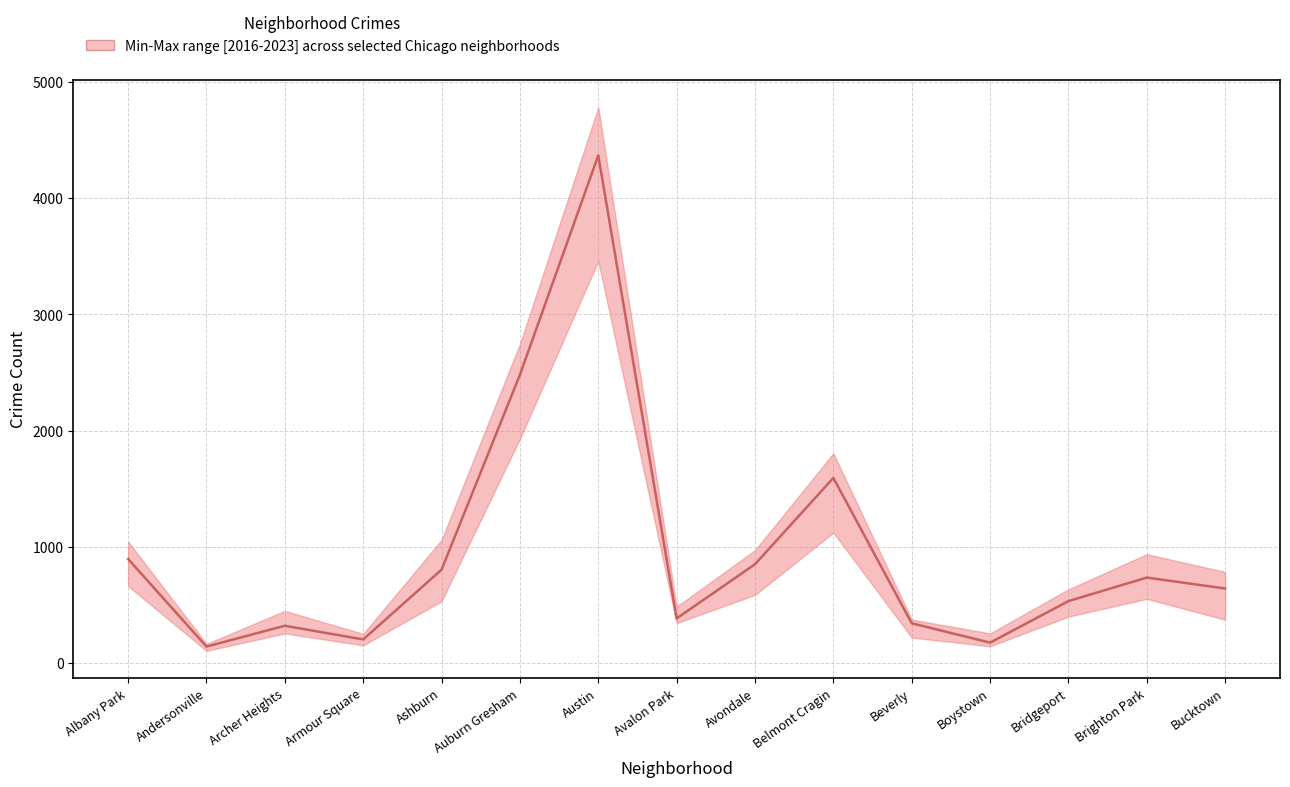

Does the chart have visible grid lines?

Yes